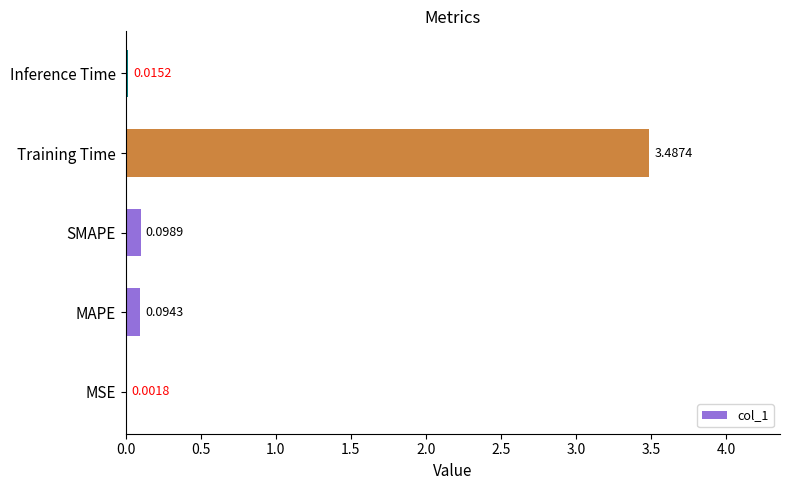

What is the sum of all values?

3.7